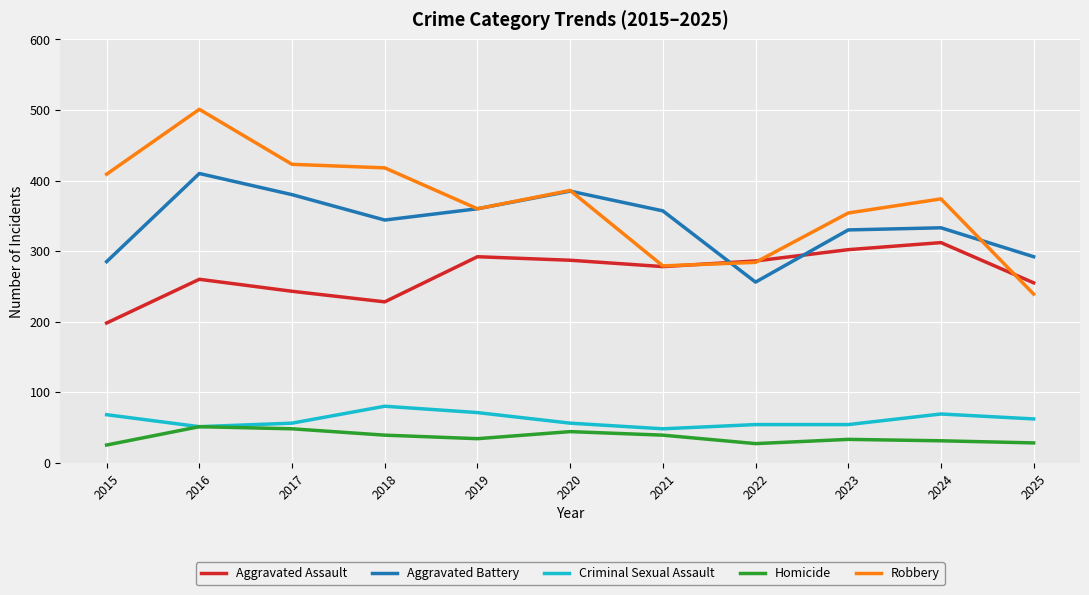

Is the value of Aggravated Assault at 2022 greater than the value of Criminal Sexual Assault at 2016?

Yes